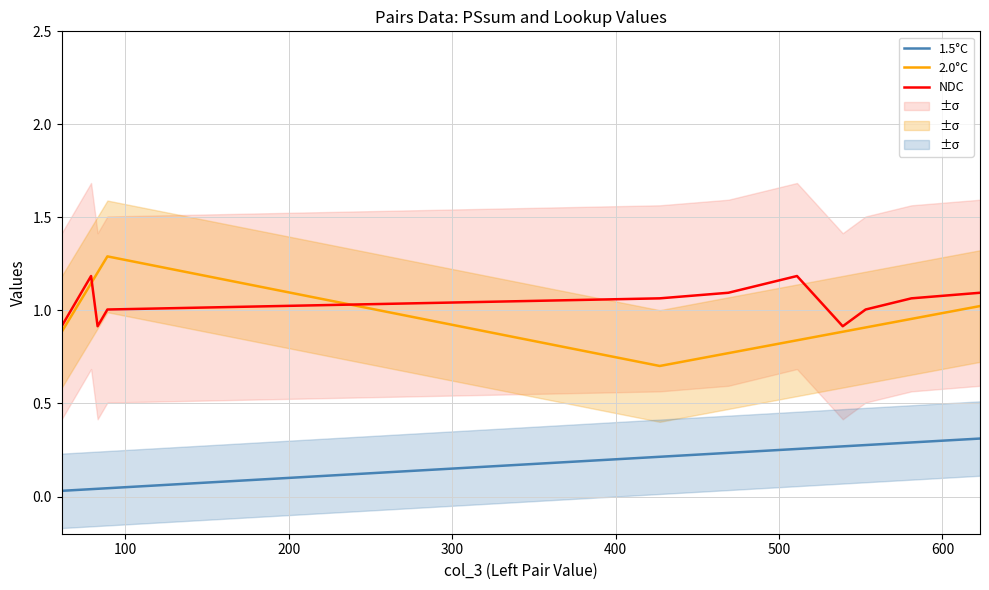

True or false: NDC and 1.5°C cross at least once.

False